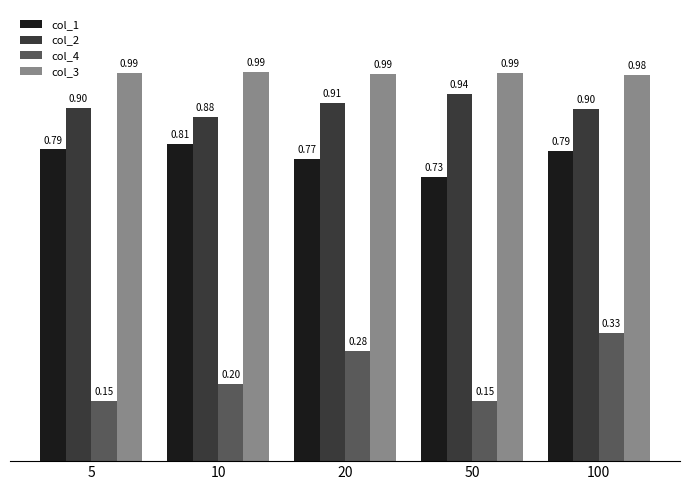

What is the average value of the col_4 series?

0.2